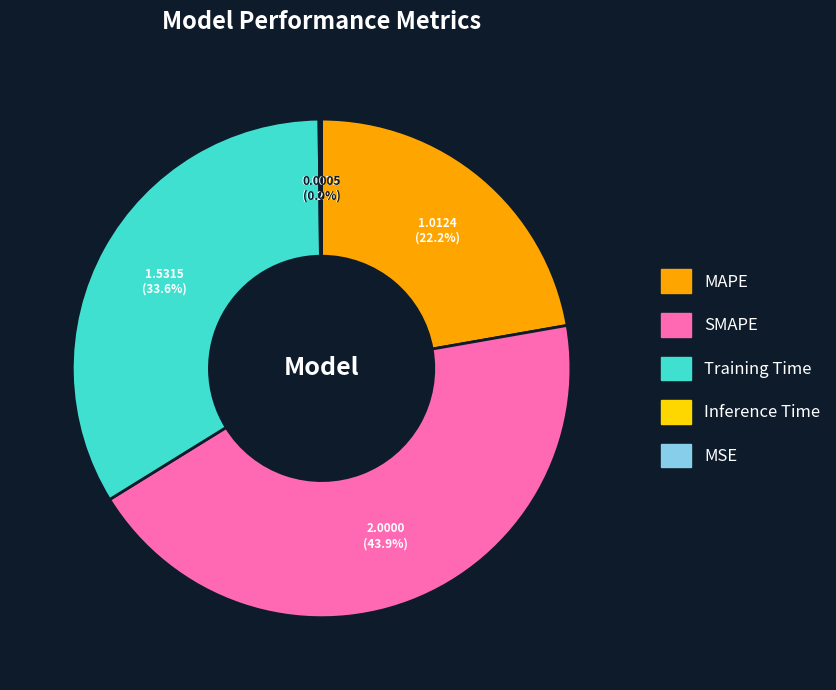

To the nearest percent, what portion does Training Time represent?

34%